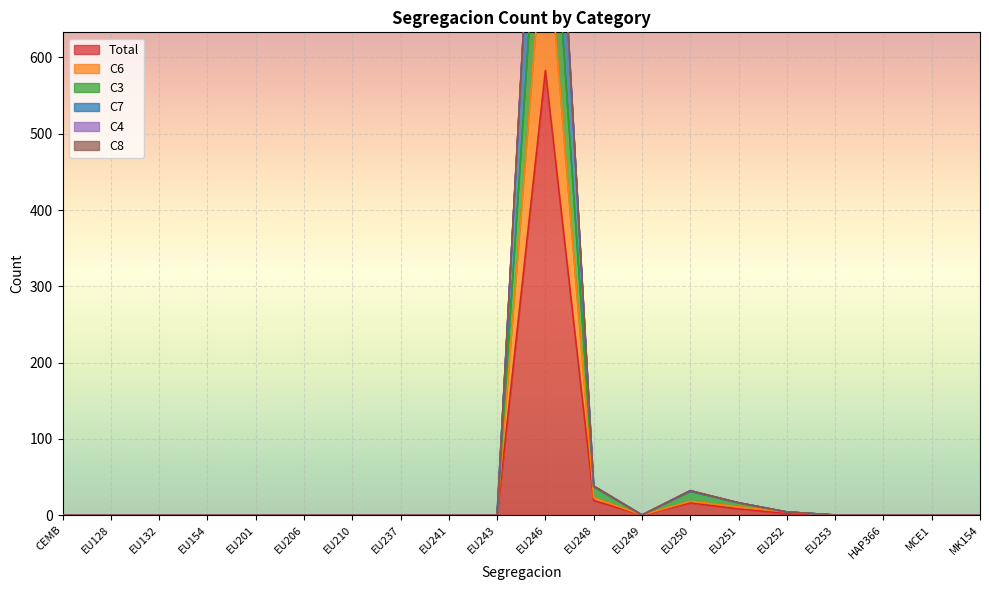

Which has a higher value, EU253 or EU210?

EU253